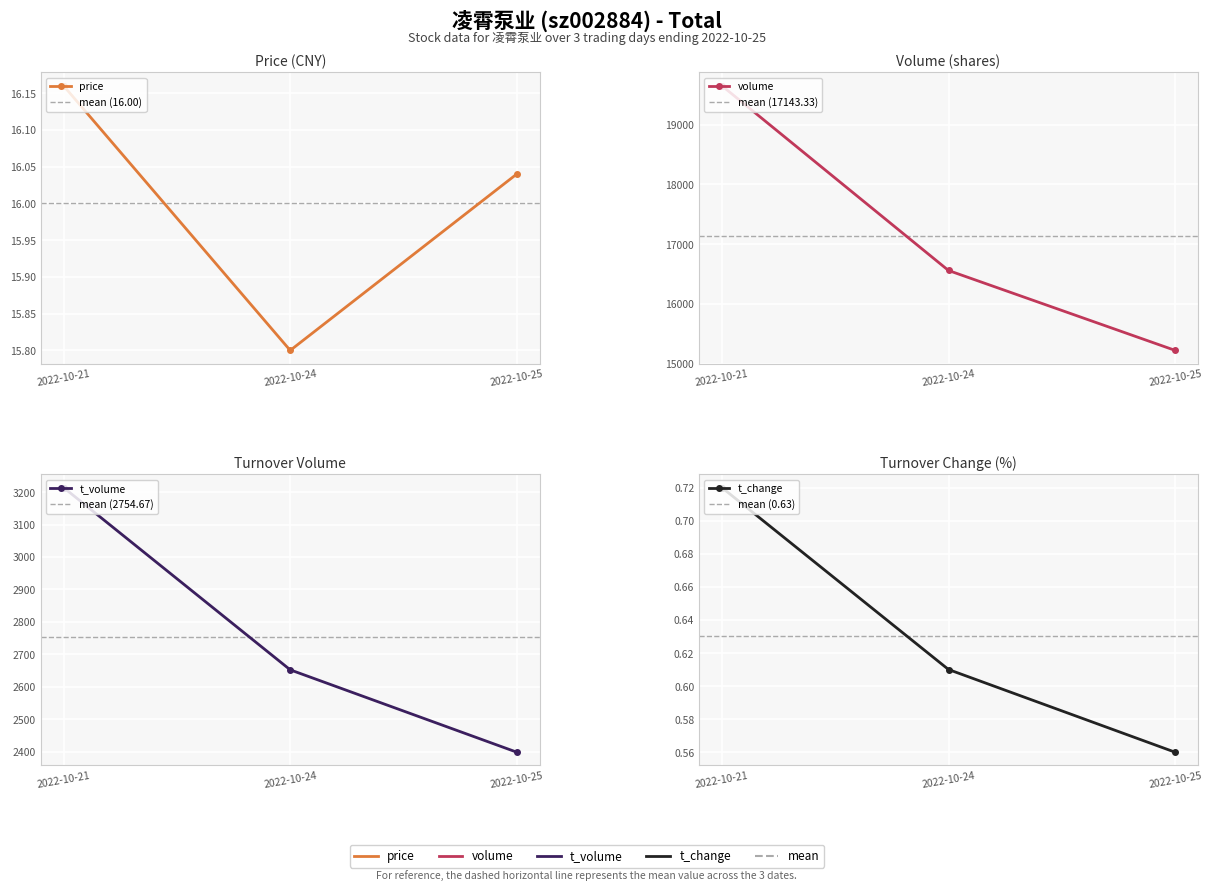

Which series has the largest total across all categories?

volume